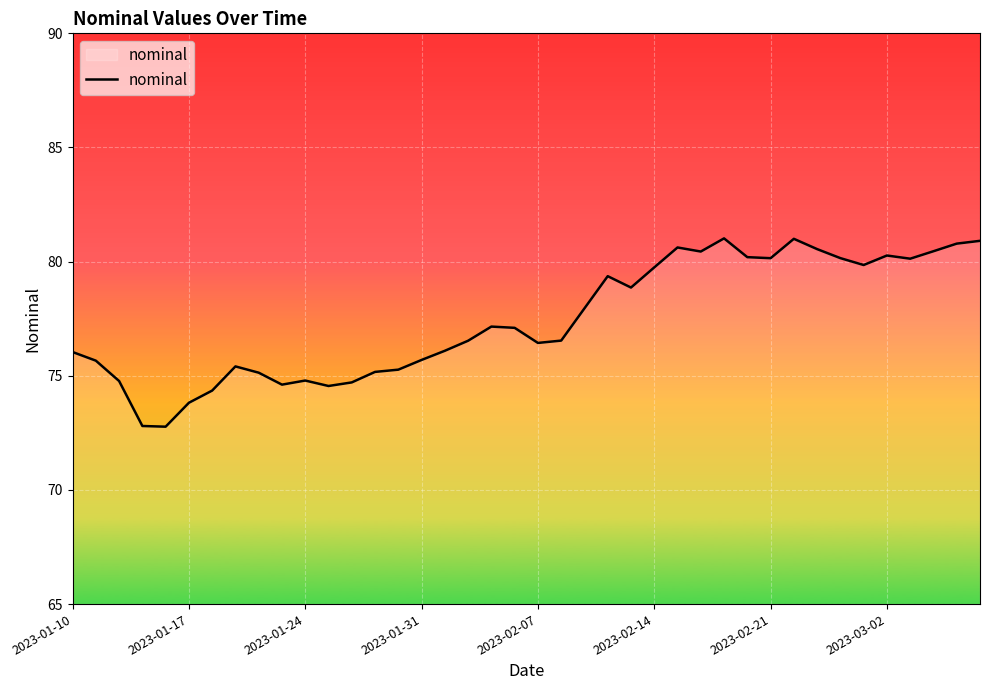

What is the greatest value displayed?

81.0